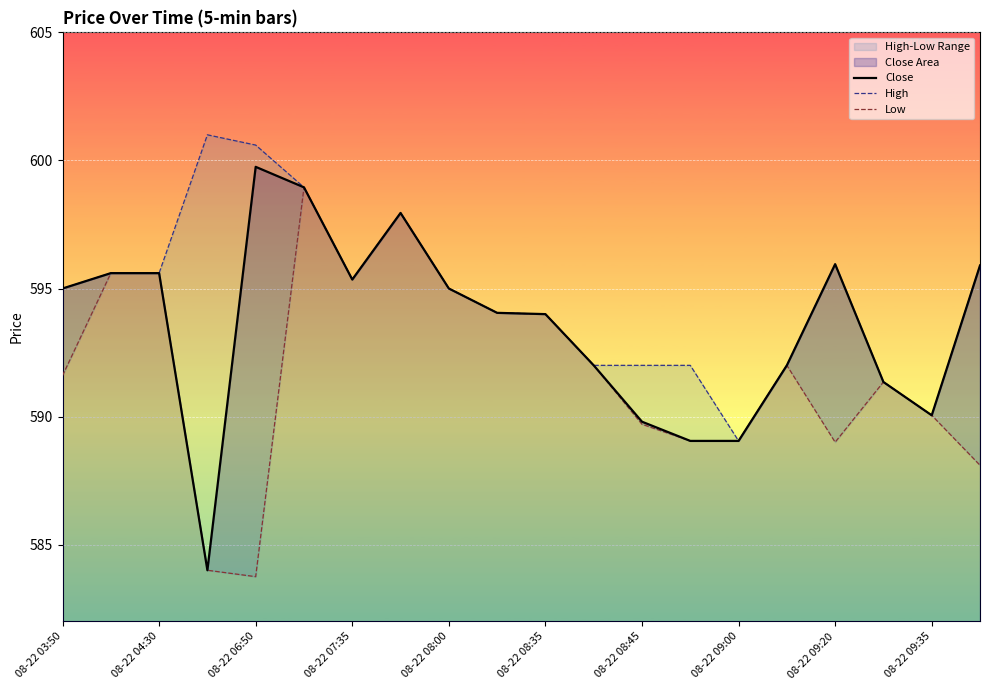

What is the highest value of the Close series?

599.8